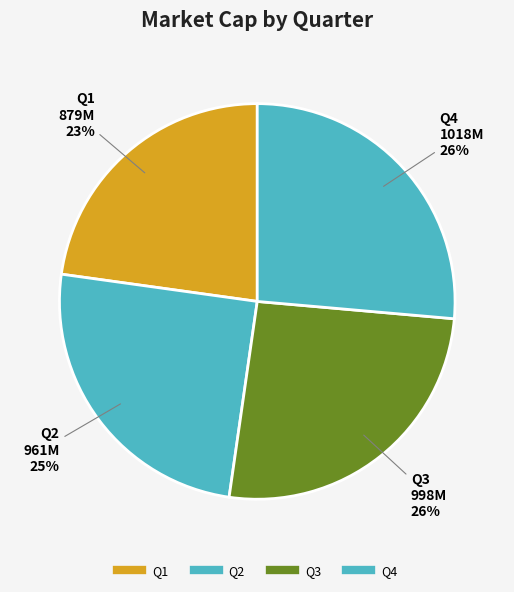

How many segments does this pie chart have?

4